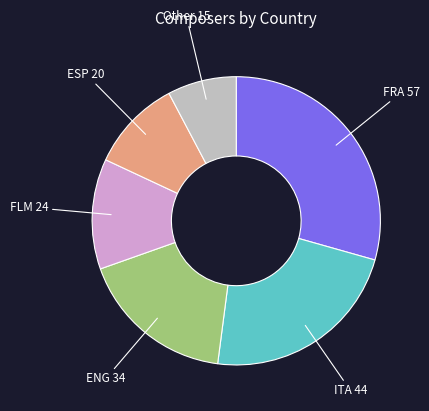

To the nearest percent, what is the combined percentage of FRA and ITA?

52%